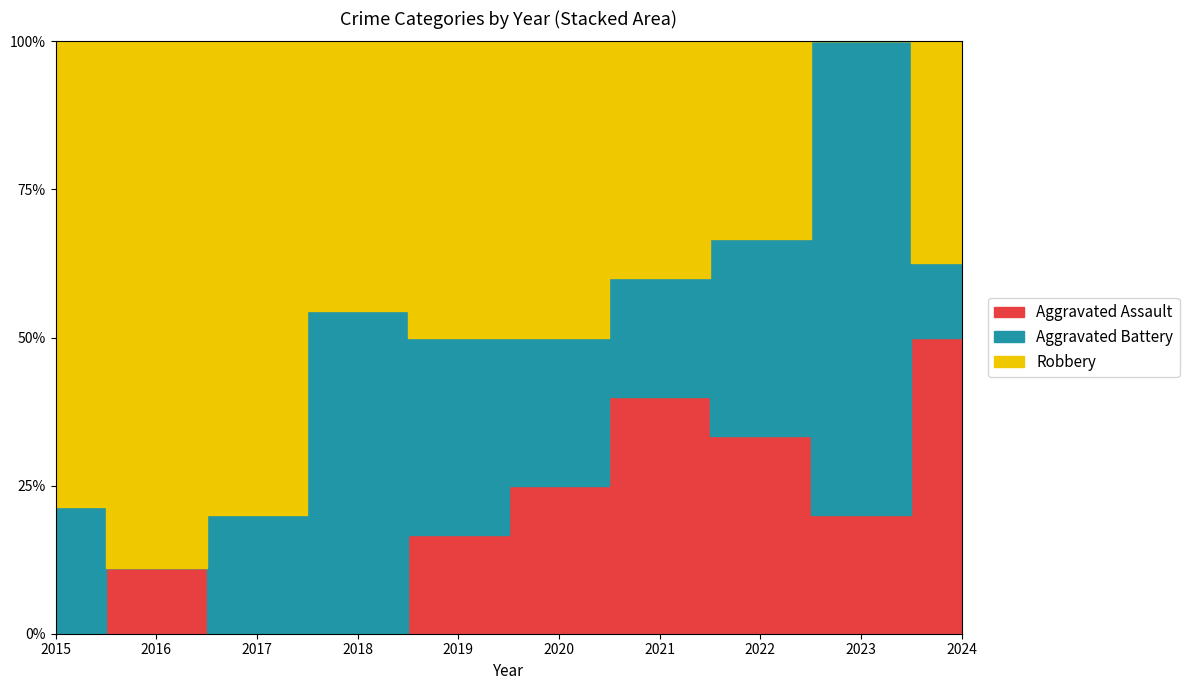

What is the greatest value displayed?

11